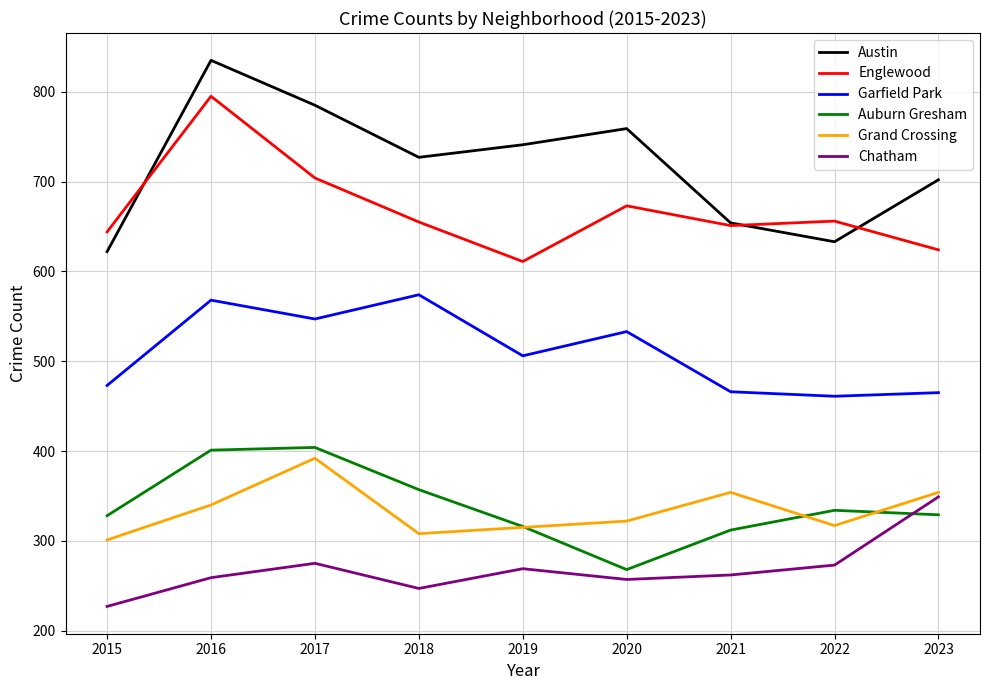

At how many categories does at least one series exceed 811?

1